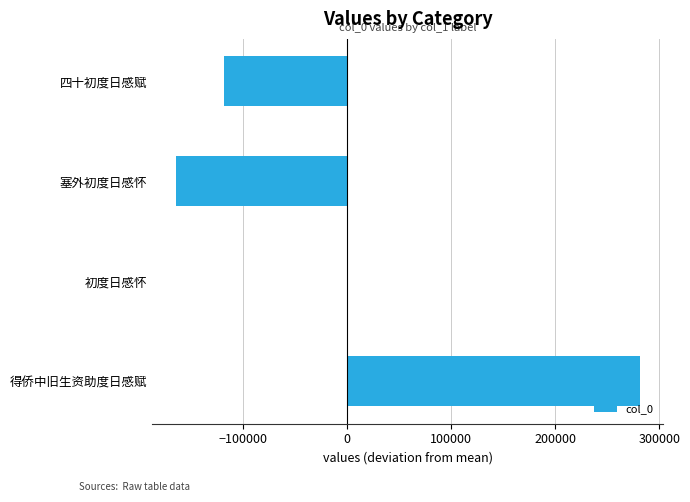

The value at 得侨中旧生资助度日感赋 is 281731.2. True or false?

True